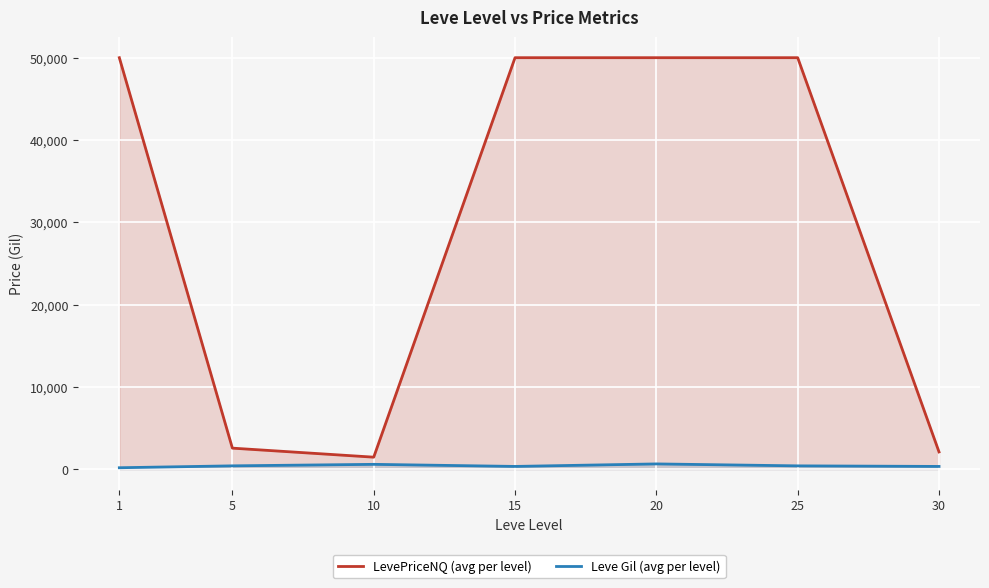

True or false: LevePriceNQ (avg per level) and Leve Gil (avg per level) cross at least once.

False